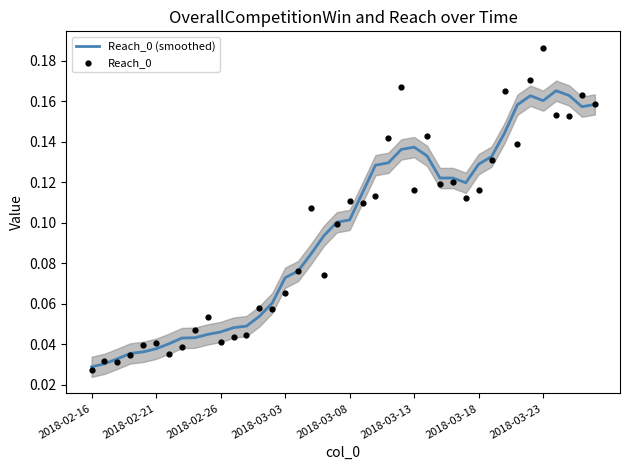

Which series has the largest total across all categories?

Reach_0